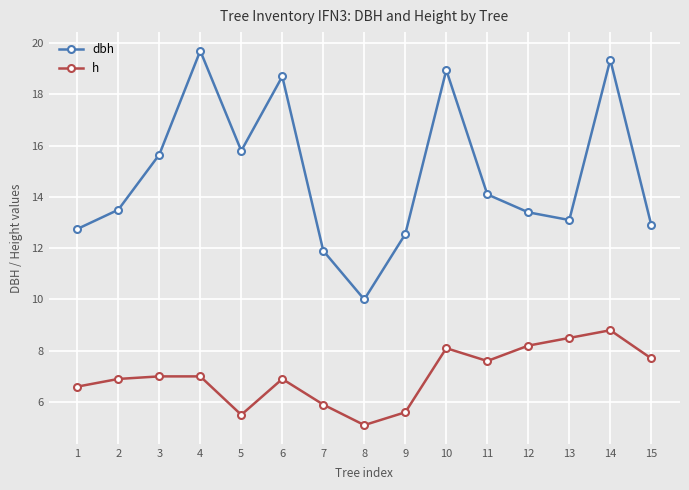

At which label does dbh first exceed 13?

2